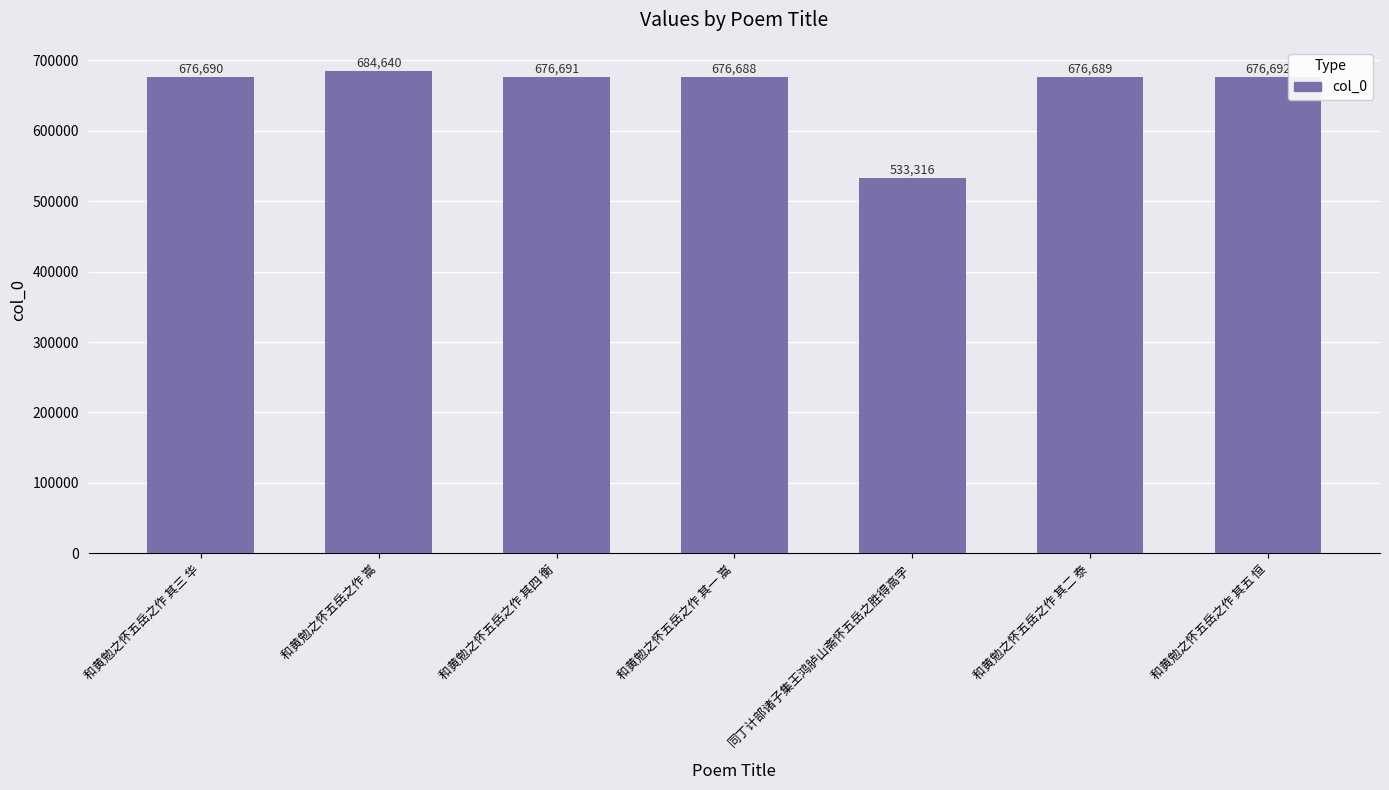

Reading left to right, what are all the values shown in this chart?

和黄勉之怀五岳之作 其三 华=676690	和黄勉之怀五岳之作 嵩=684640	和黄勉之怀五岳之作 其四 衡=676691	和黄勉之怀五岳之作 其一 嵩=676688	同丁计部诸子集王鸿胪山斋怀五岳之胜得高字=533316	和黄勉之怀五岳之作 其二 泰=676689	和黄勉之怀五岳之作 其五 恒=676692